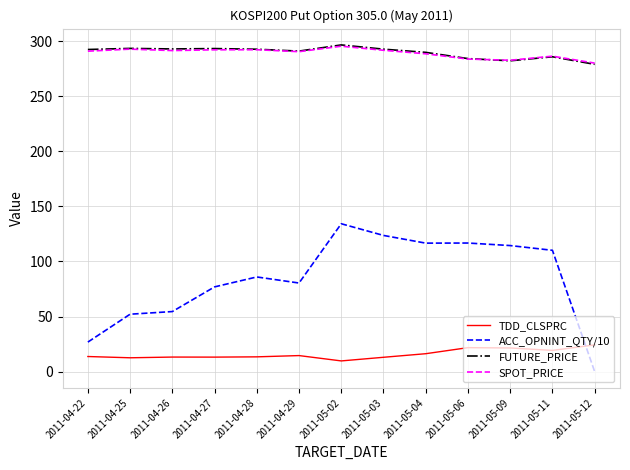

What is the difference between the second highest and minimum values in the ACC_OPNINT_QTY/10 series?

123.6